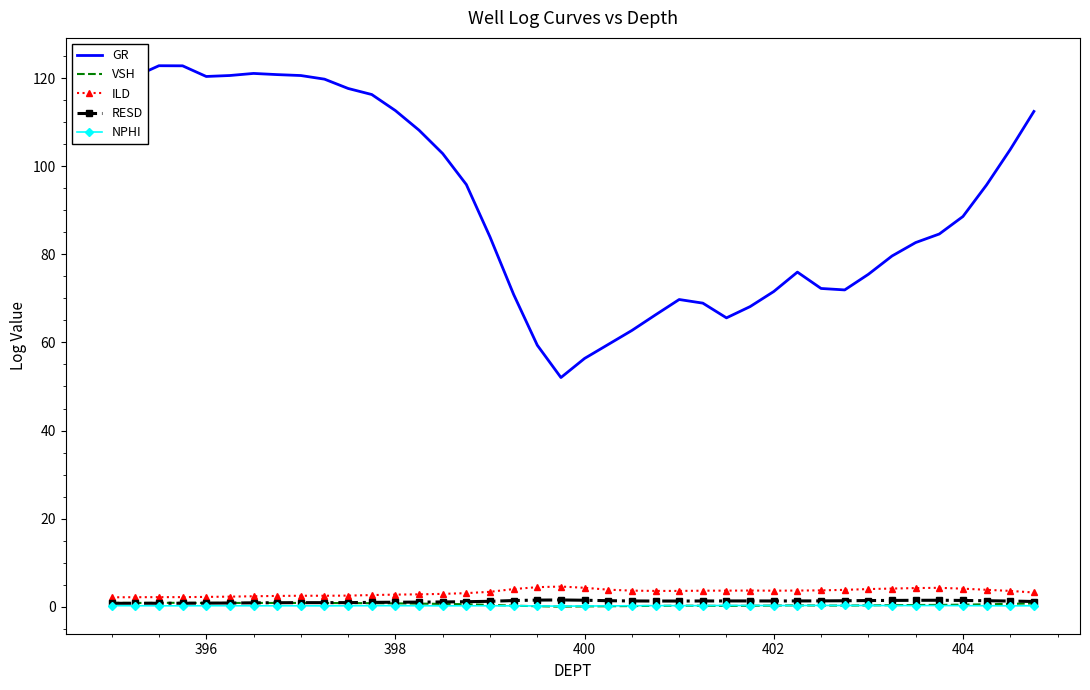

Which series has the largest total across all categories?

GR